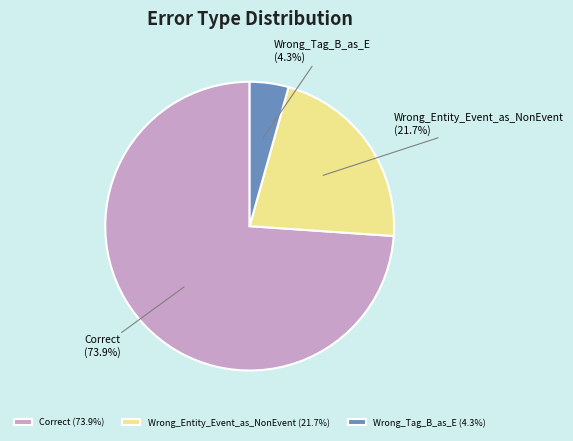

Which has a higher value, Wrong_Entity_Event_as_NonEvent or Wrong_Tag_B_as_E?

Wrong_Entity_Event_as_NonEvent